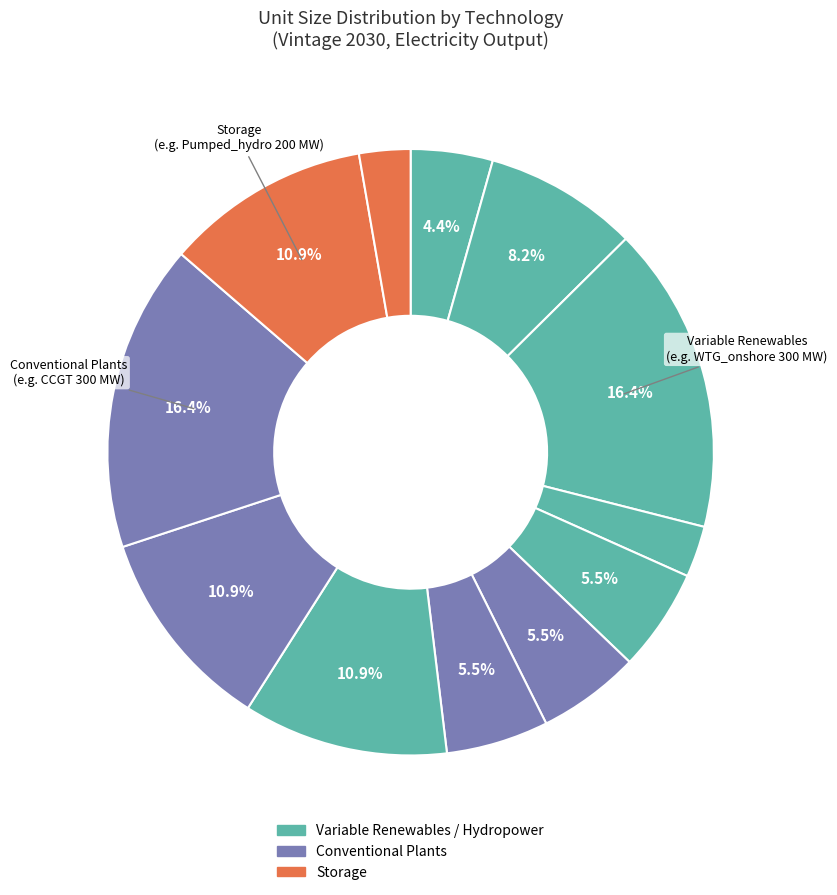

Which category has the biggest portion of the pie?

WTG_onshore